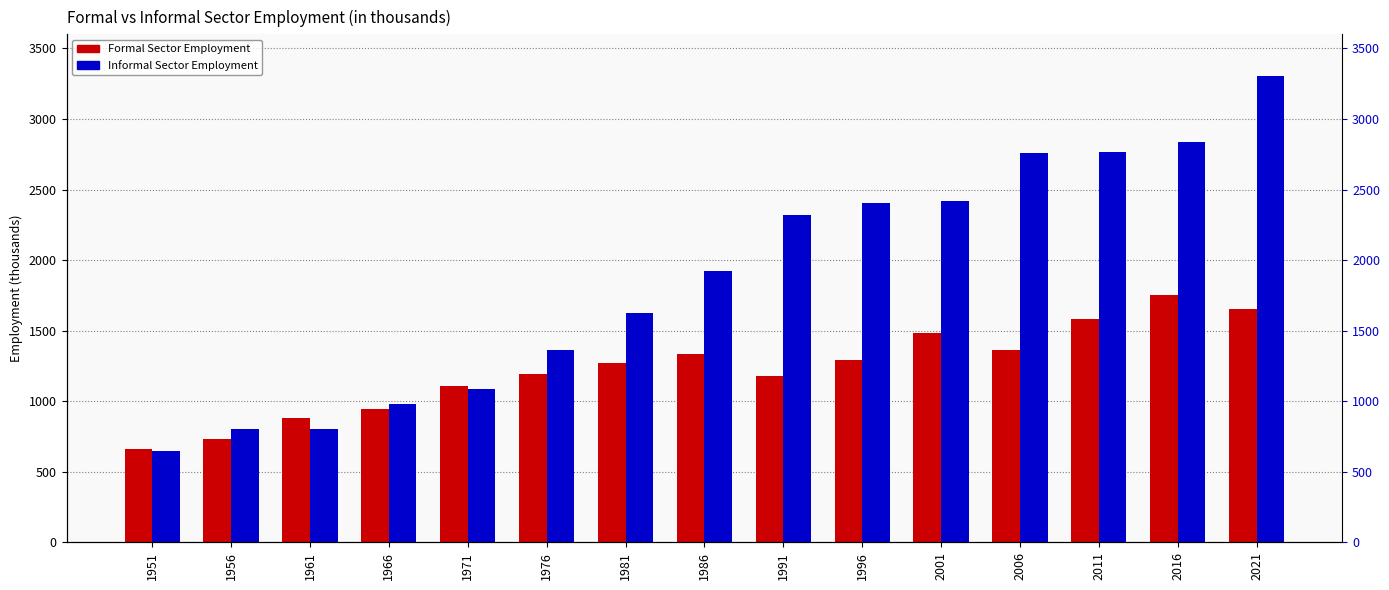

The value of Formal Sector Employment at 1991 is 1543. True or false?

False